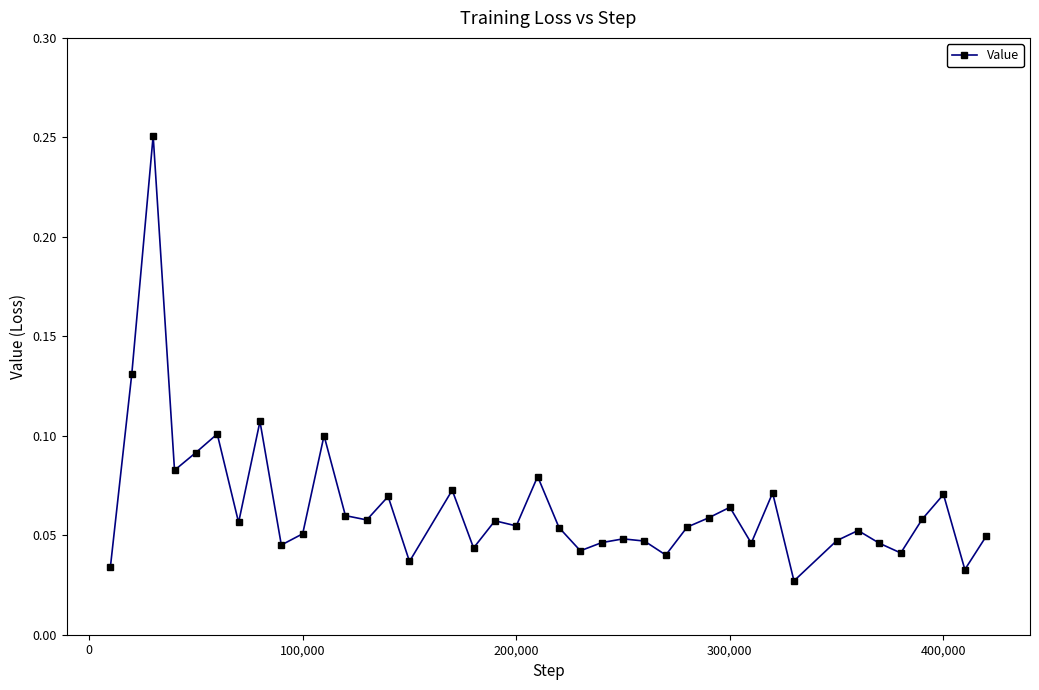

How many values are between 0 and 1?

40